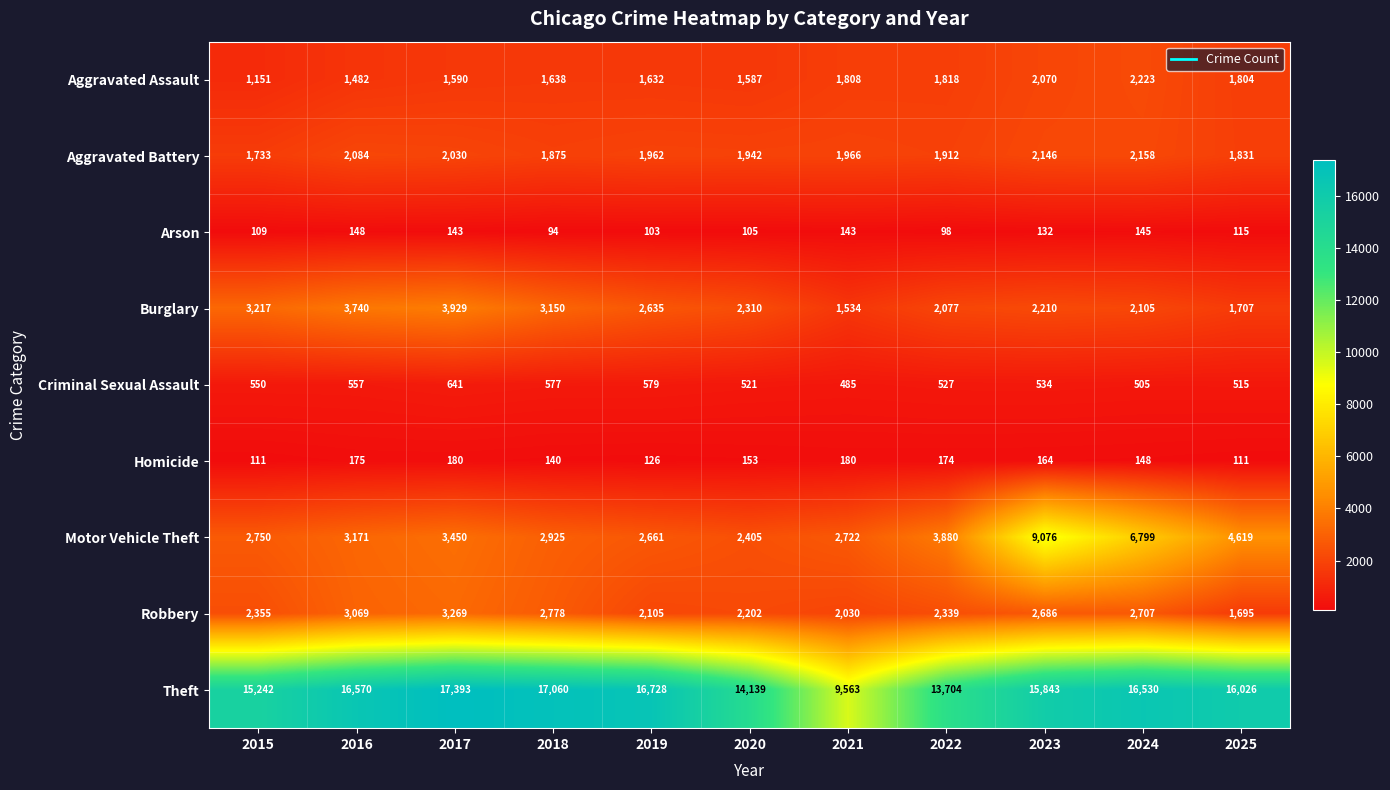

What is the total value across all series at 2019?

28531